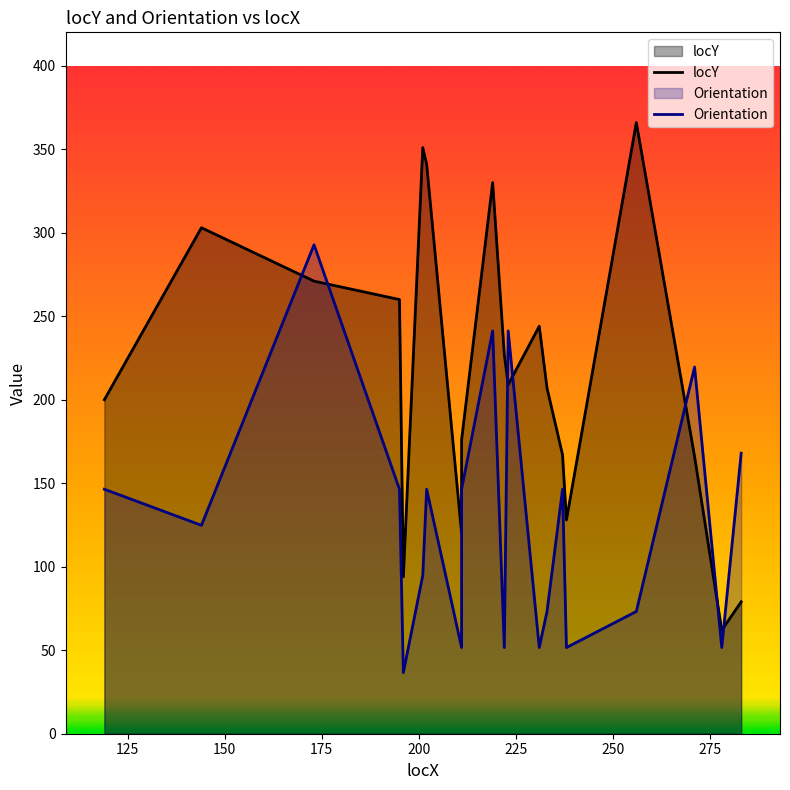

What is the spread (max minus min) of values at 250?

194.6